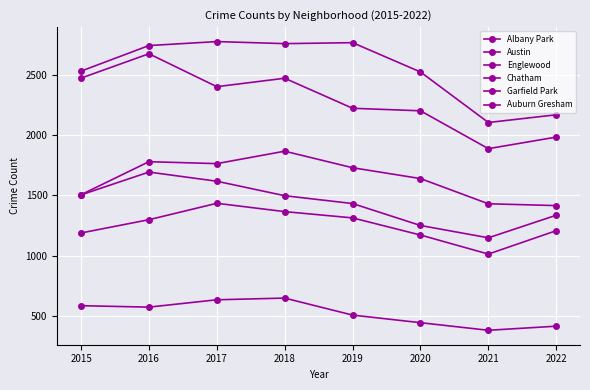

How many categories are shown in the chart?

8